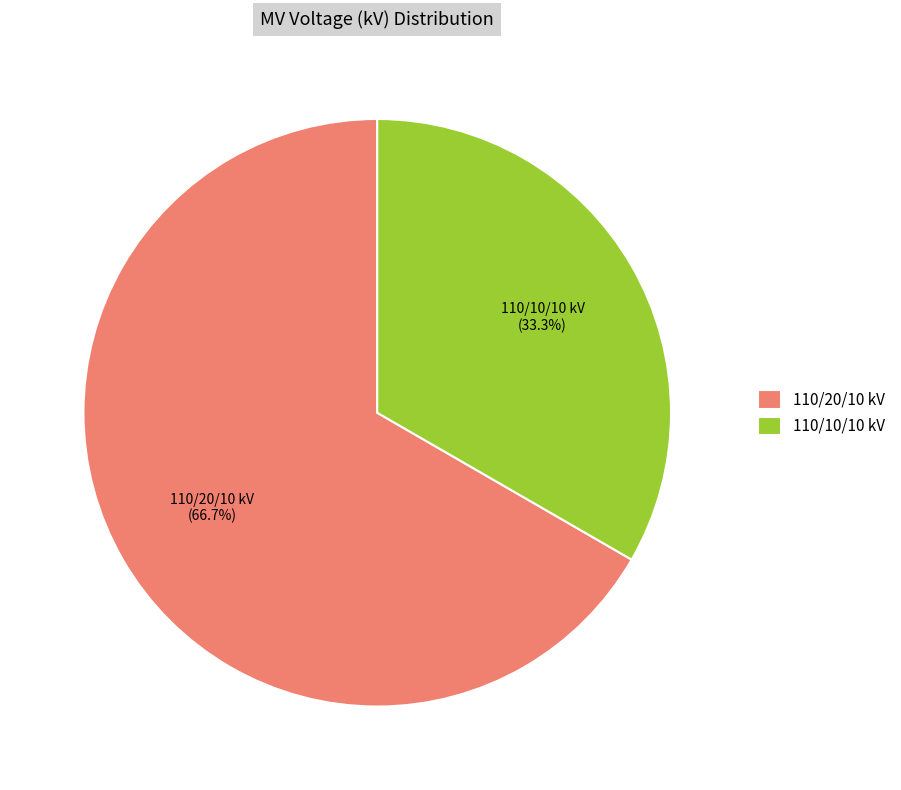

What portion of the pie excludes 110/10/10 kV?

66.7%